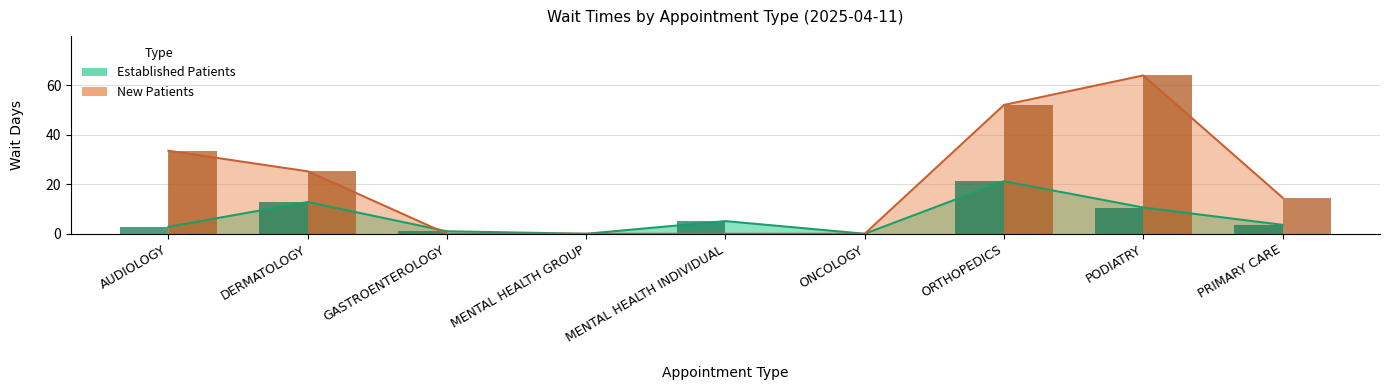

Which has a higher value, MENTAL HEALTH GROUP or ONCOLOGY?

MENTAL HEALTH GROUP